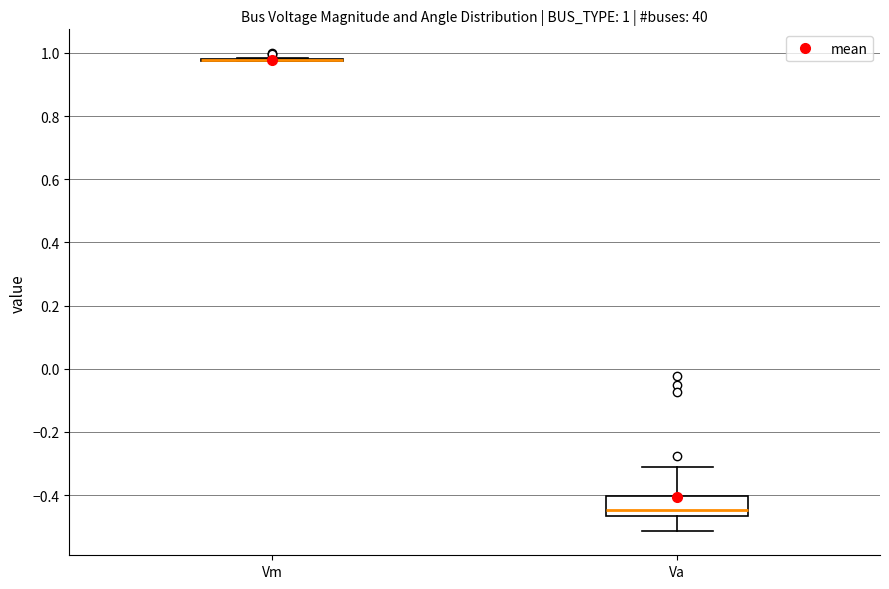

Comparing the boxes themselves (not the whiskers), which one is the tallest?

Va